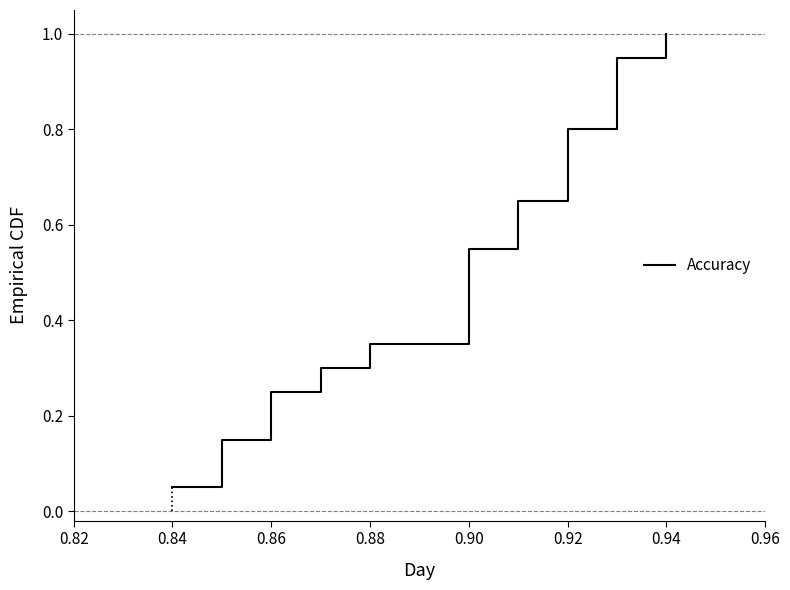

Is this an area chart (filled region under the line)?

No